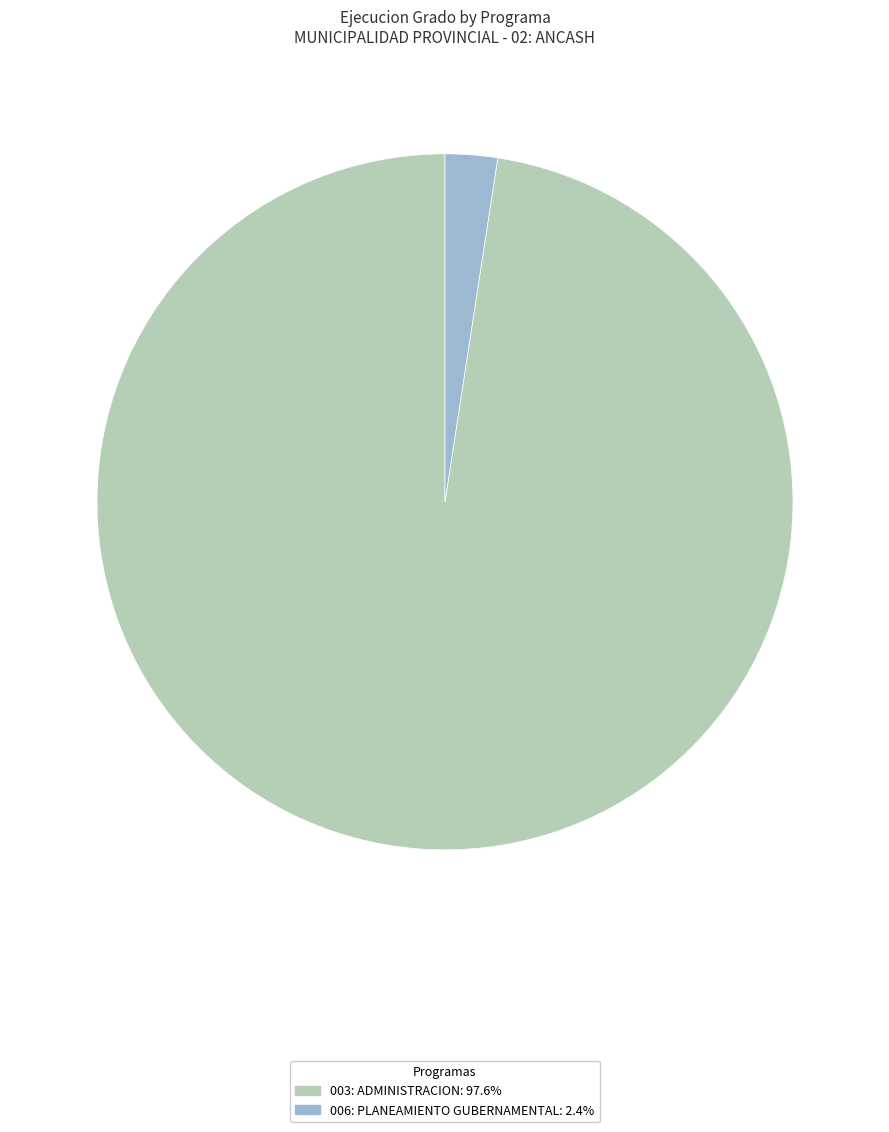

Combined, do 003: ADMINISTRACION and 006: PLANEAMIENTO GUBERNAMENTAL account for over 50%?

Yes